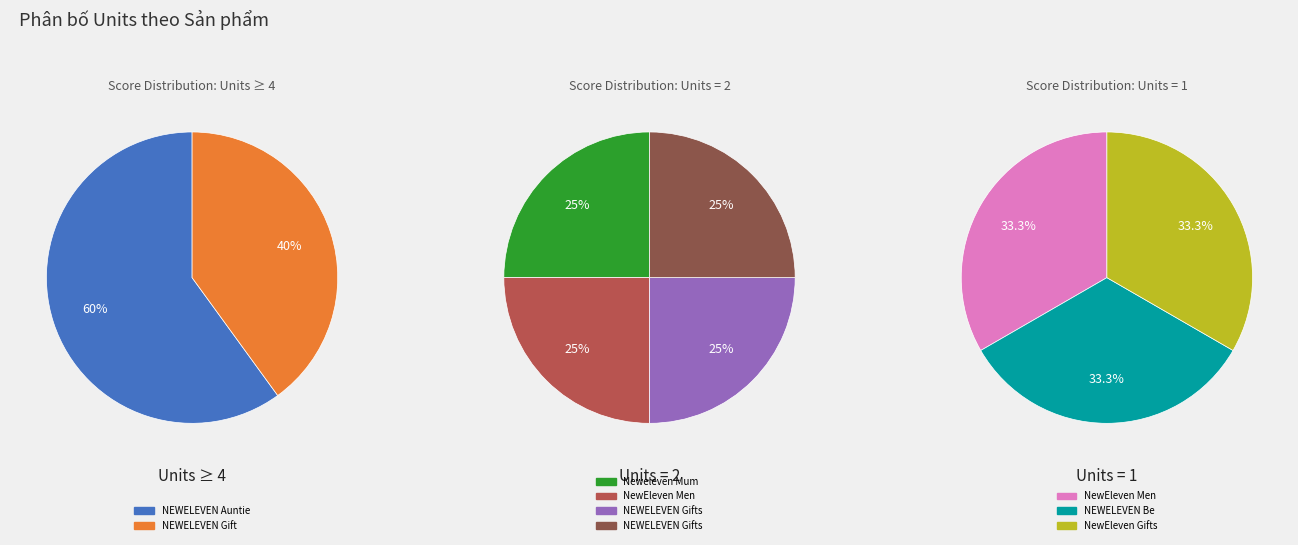

Does NEWELEVEN Retirement Gifts account for over 50% of the chart?

No